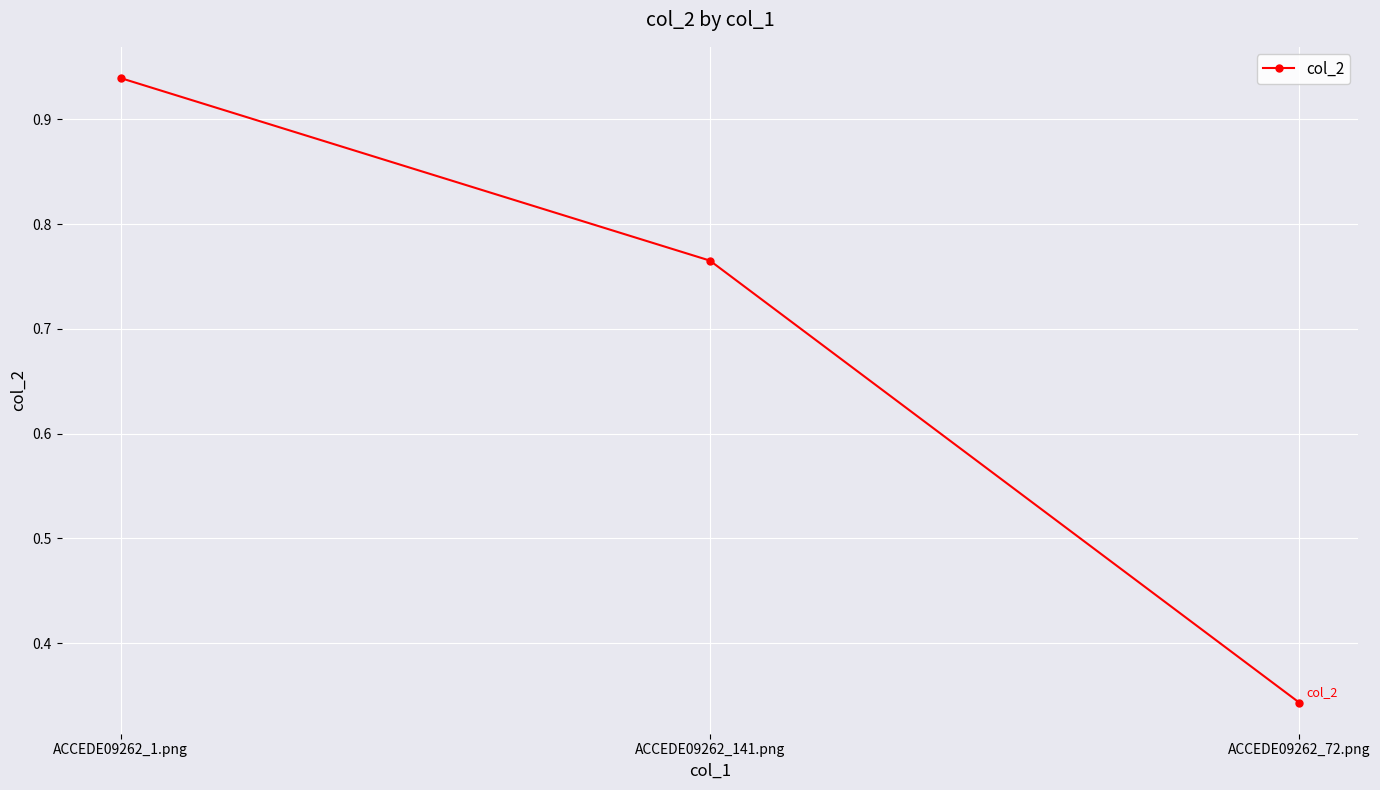

What position from the right is ACCEDE09262_141.png?

2